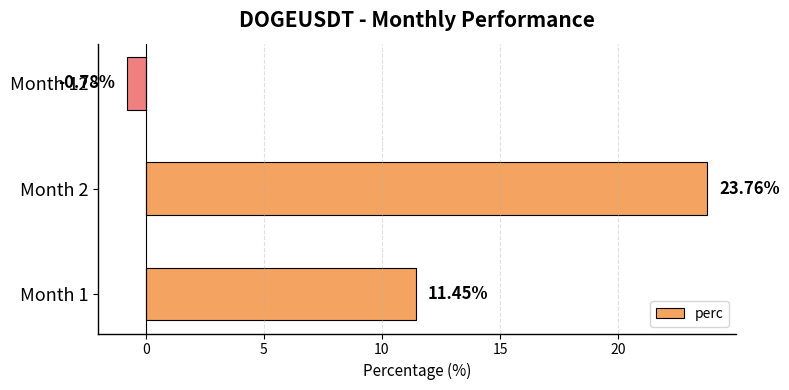

What is the sum of all values?

34.4